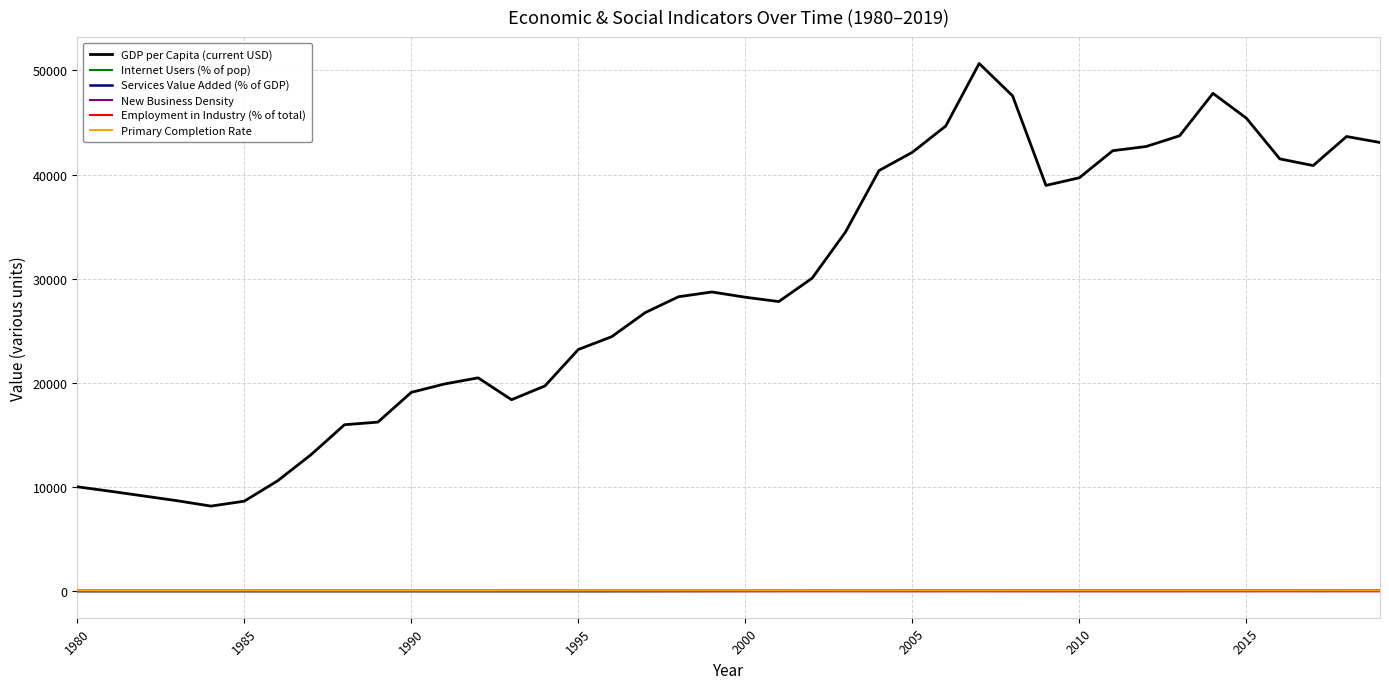

What is the maximum value for GDP per Capita (current USD)?

50653.3